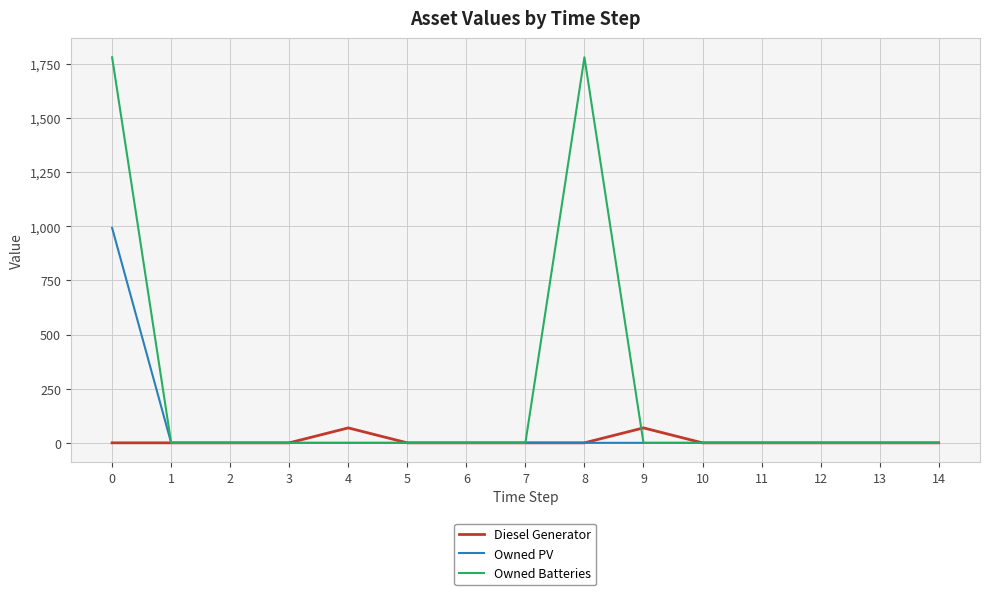

What is the maximum value for Owned PV?

993